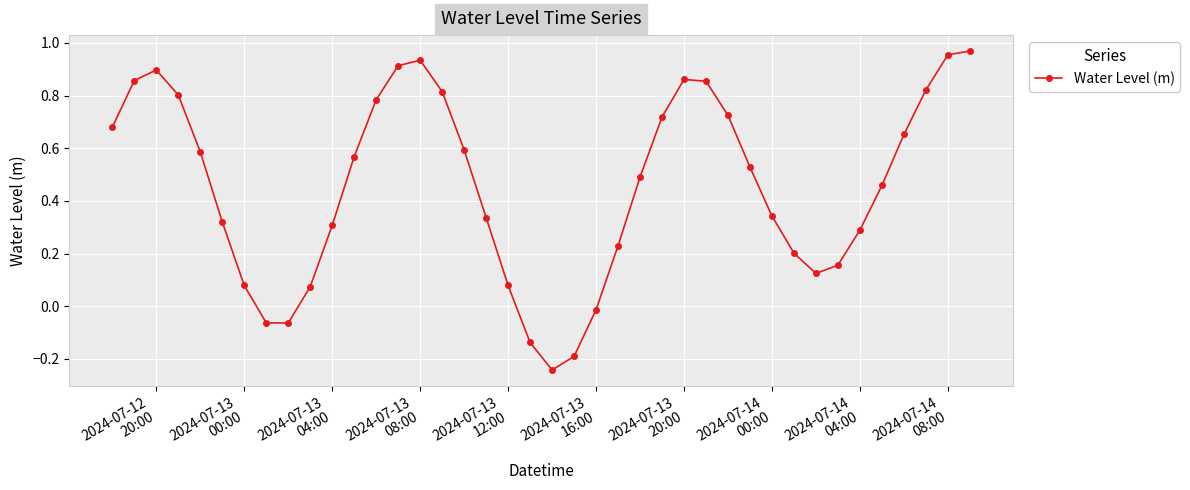

How many points are lower than both their immediate neighbors (excluding endpoints)?

3